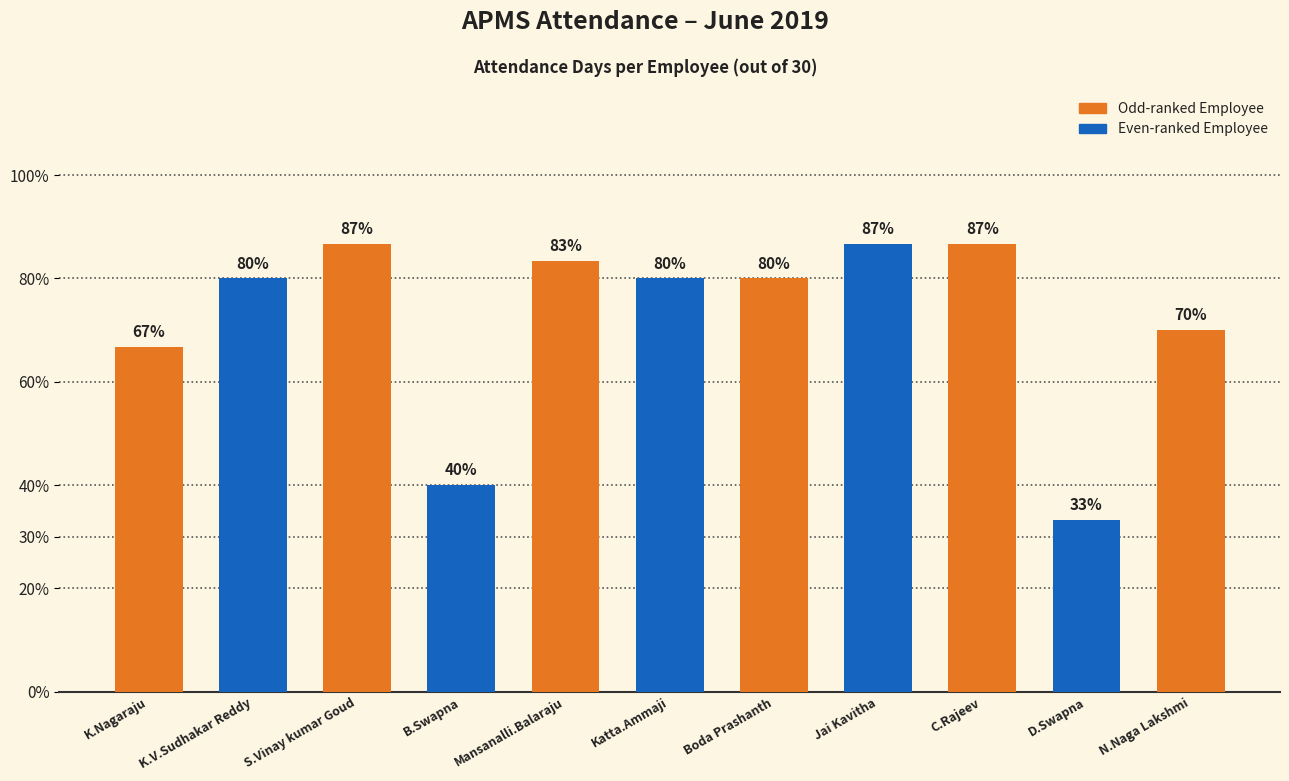

What is the value of the 9th bar from the left?

26